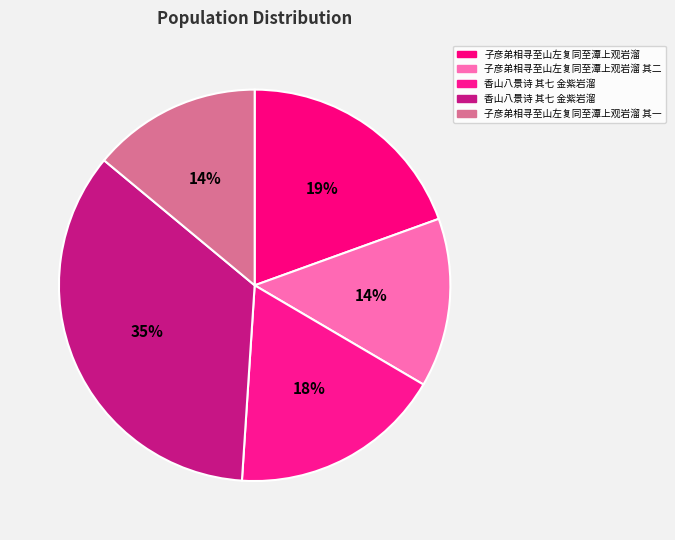

Count the number of slices in the pie.

5